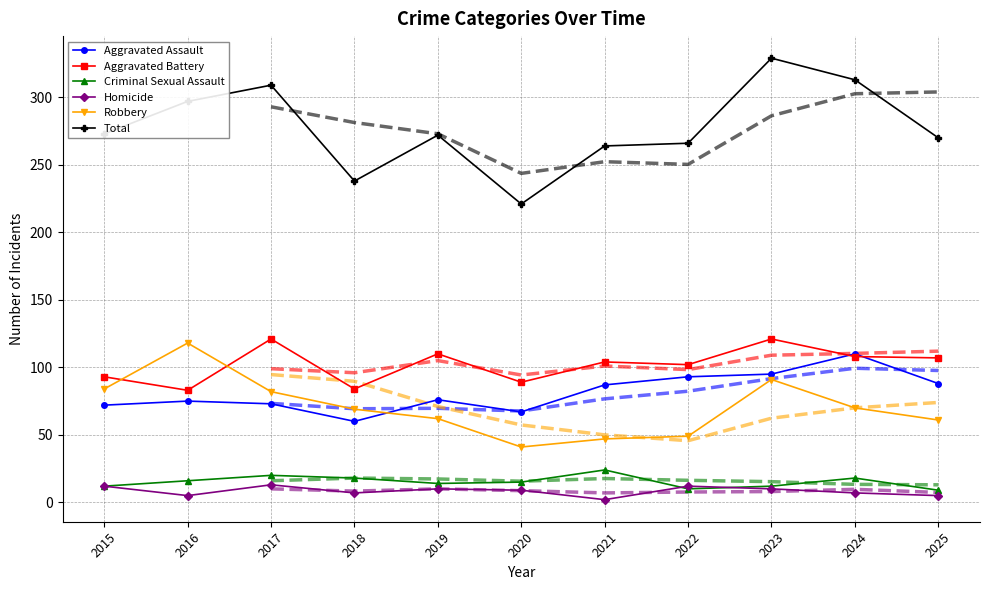

At which label does Aggravated Battery reach its minimum?

2016